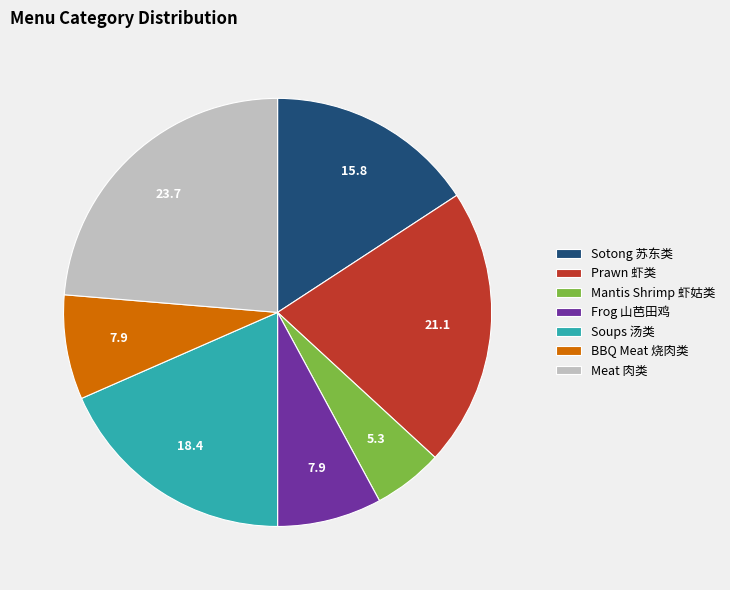

Which category has the smallest portion of the pie?

Mantis Shrimp 虾姑类